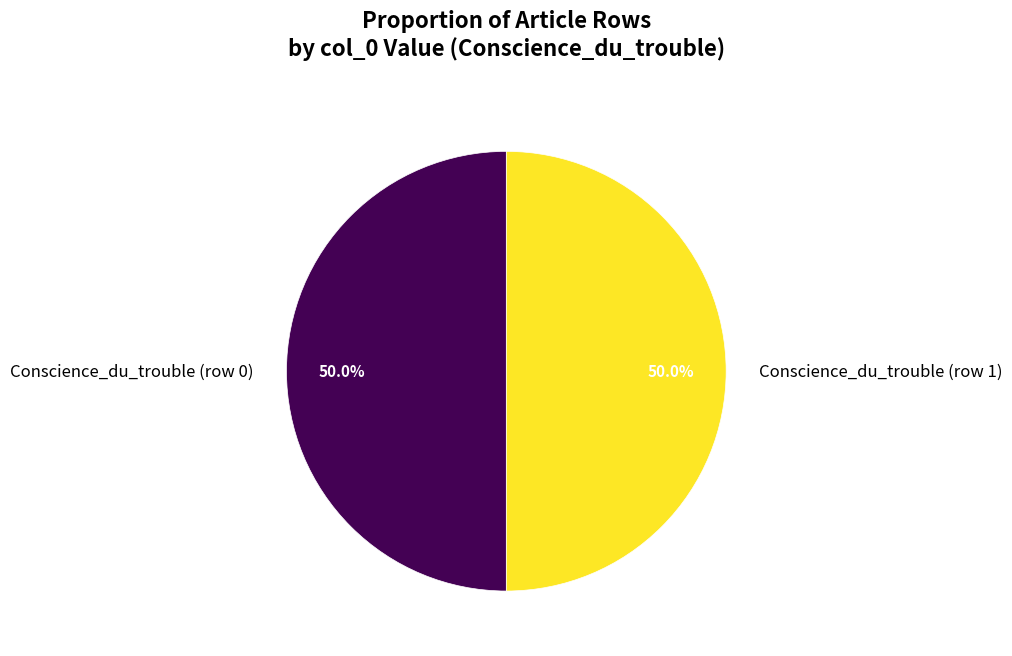

To the nearest percent, what is the average slice percentage?

50%